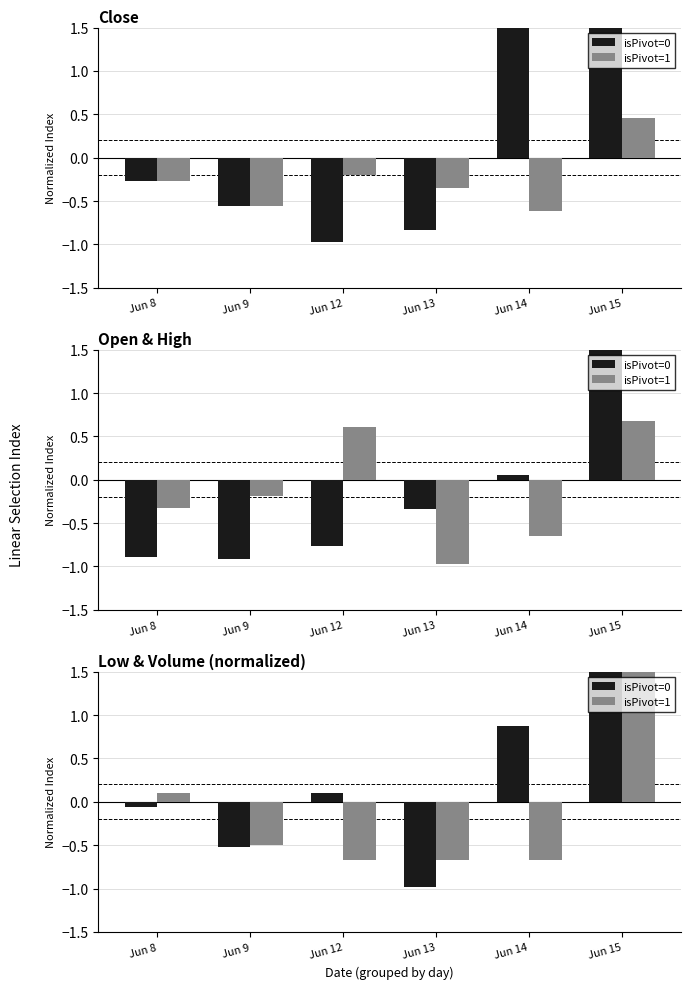

What is the value of the isPivot=0 bar at the 4th from the left?

-1.0